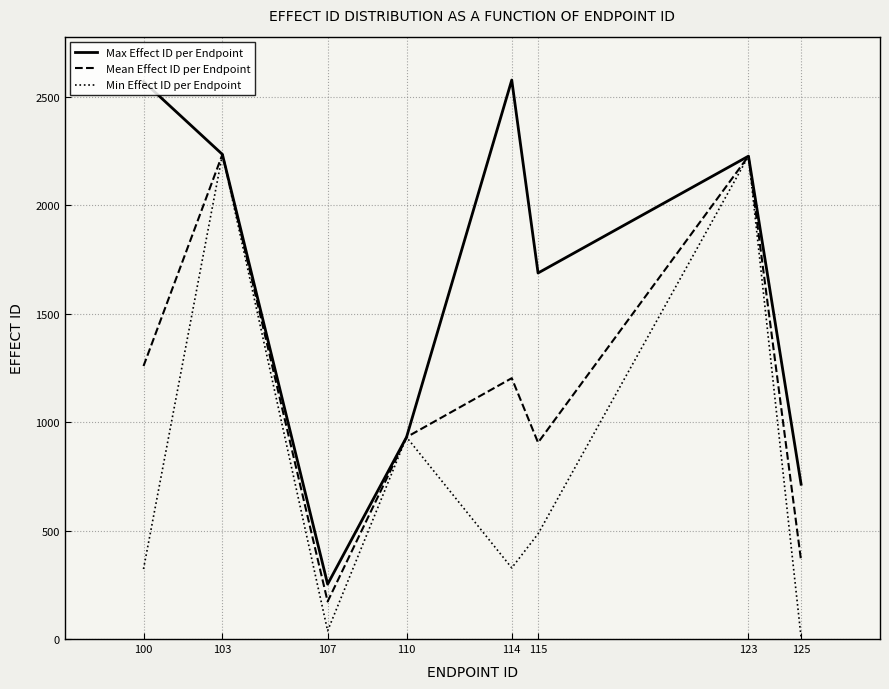

What is the maximum value for Max Effect ID per Endpoint?

2578